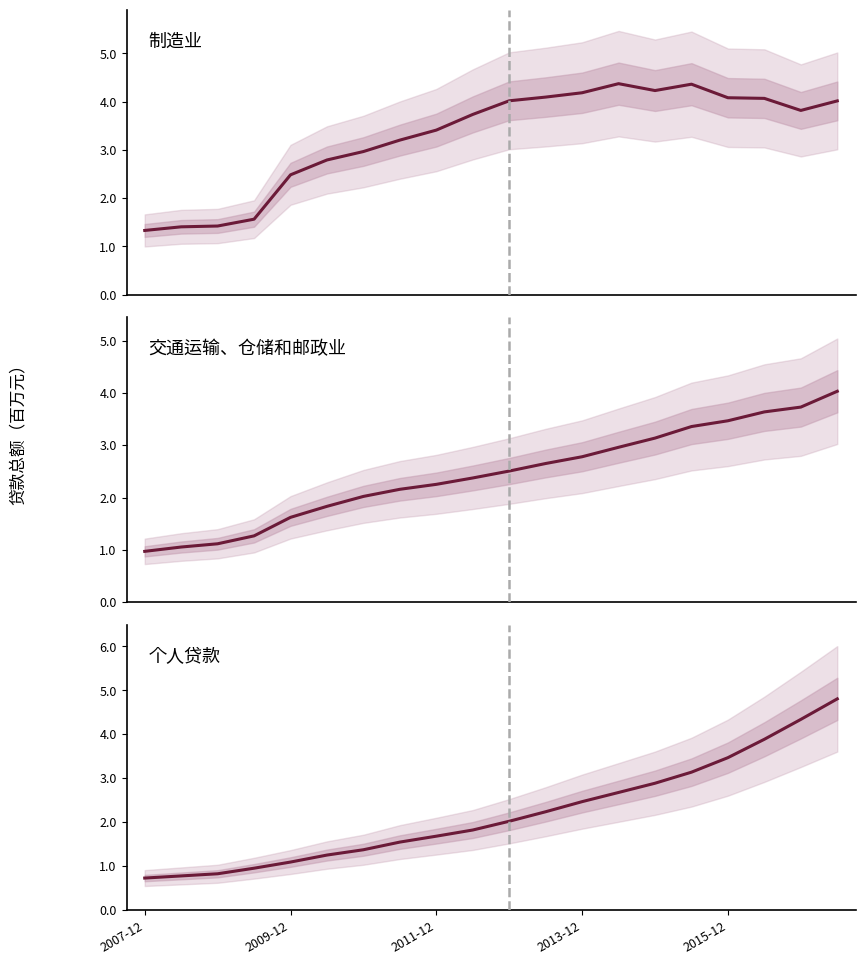

The value of 交通运输、仓储和邮政业 at 14 is 3.1. True or false?

True